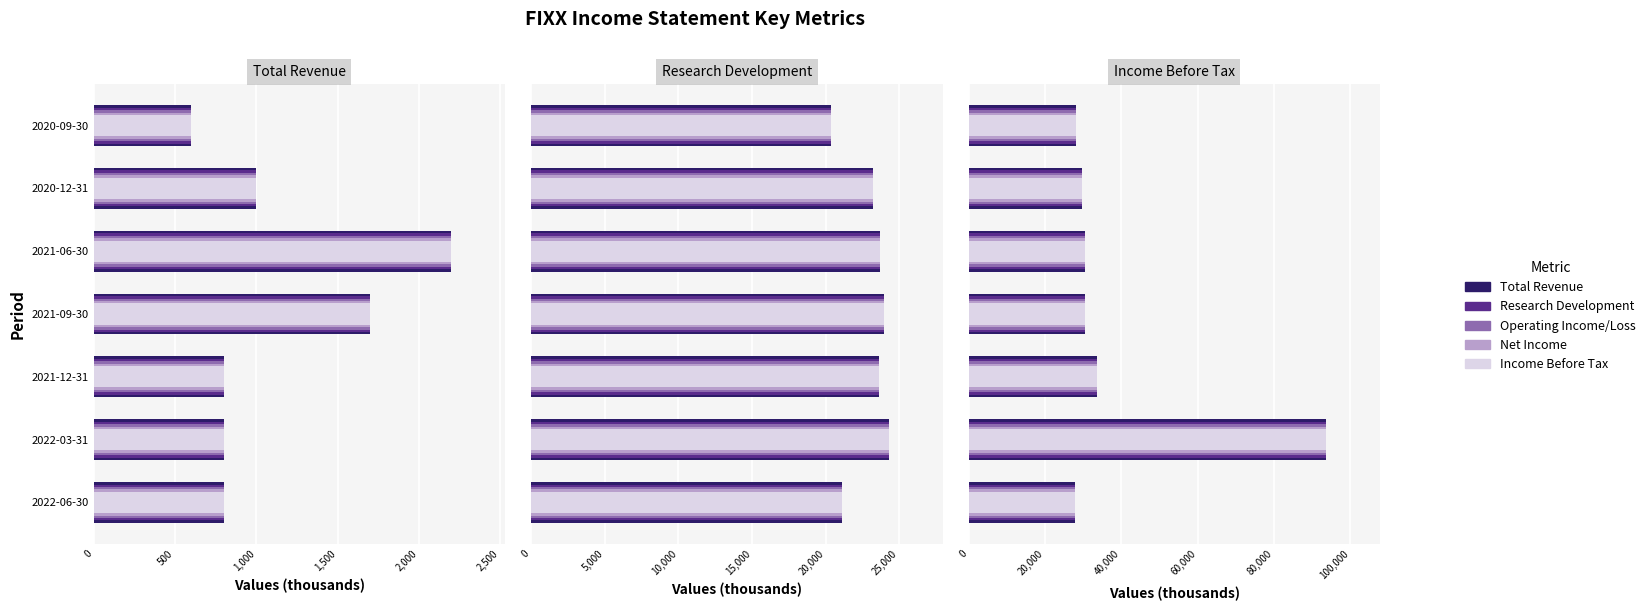

What is the difference between the maximum and second lowest values in the Net Income series?

65500